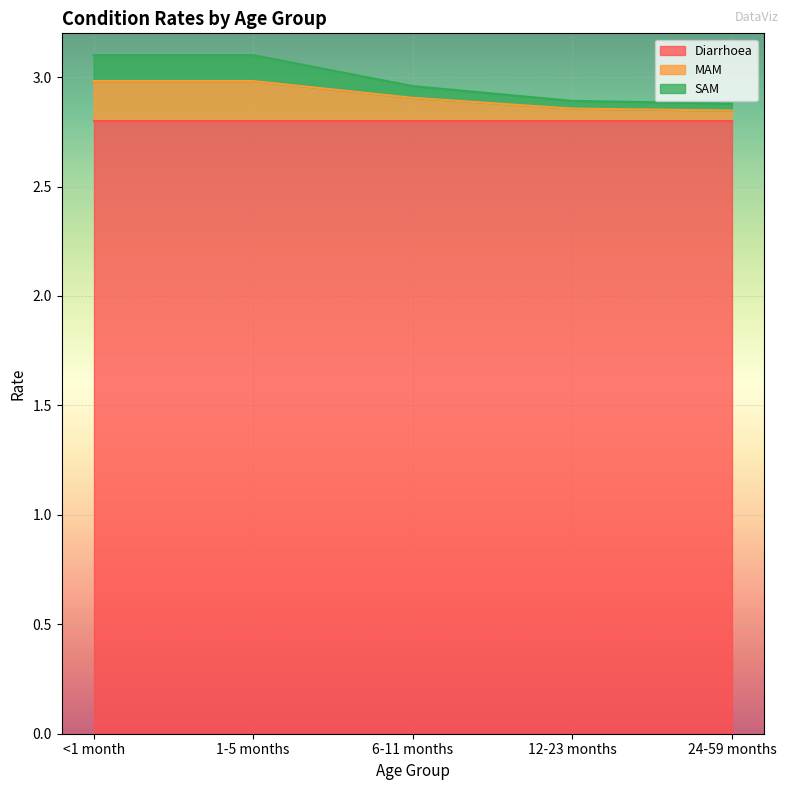

At which category is the sum across all series the highest?

<1 month